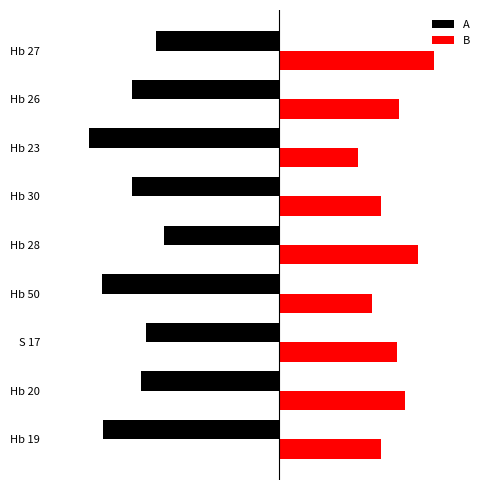

What is the greatest value displayed?

17.0